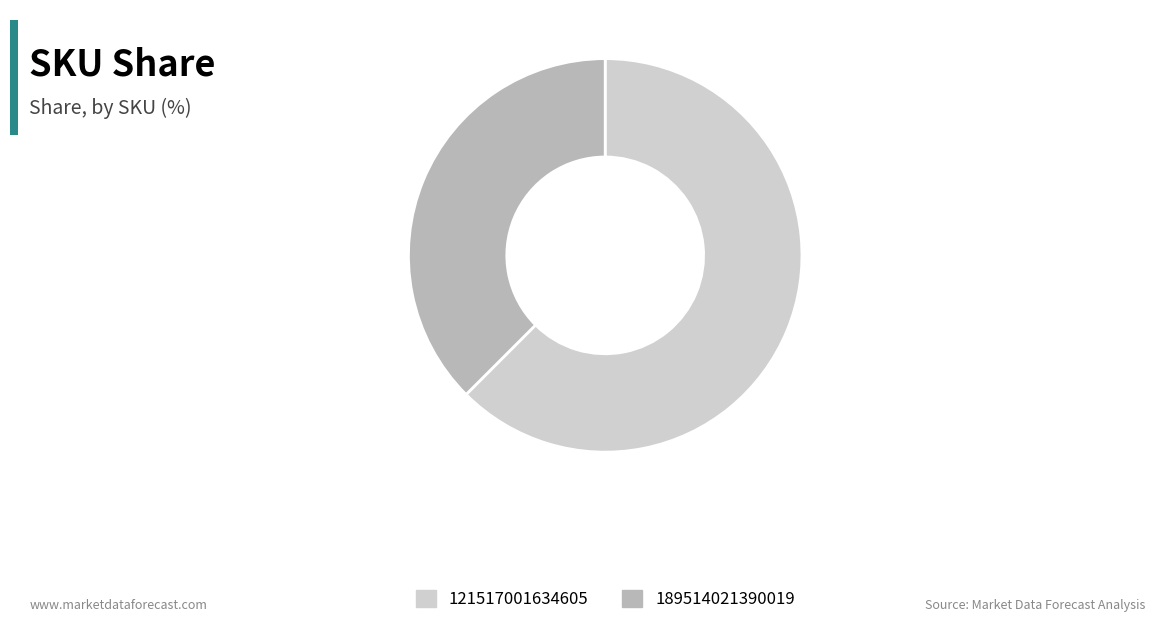

Is it true that 189514021390019 is 38% of the pie?

True